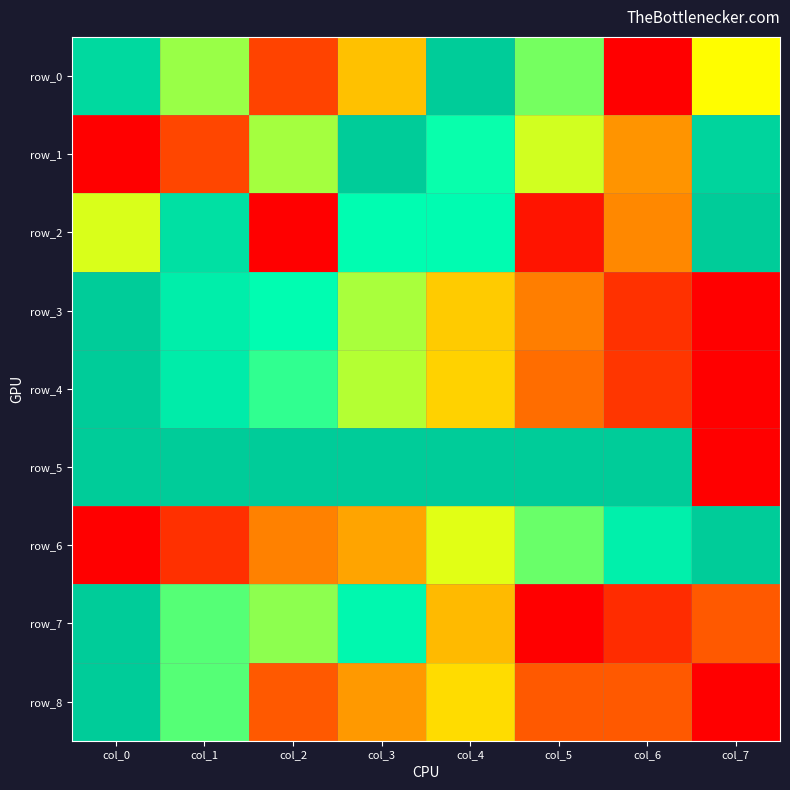

What is the difference between the second highest and second lowest values in the row_2 series?

0.9